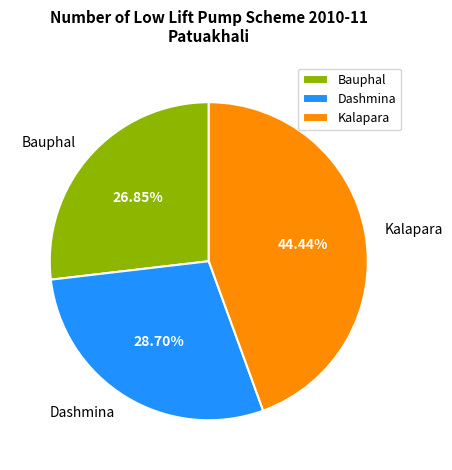

To the nearest percent, what is the difference between the largest and smallest slice percentages?

18%